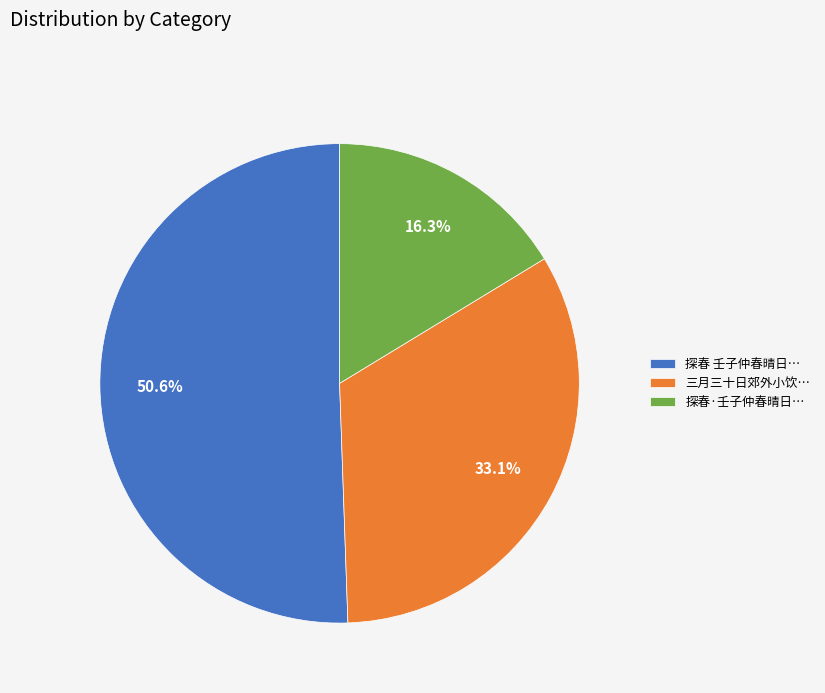

Which slice is the largest?

探春 壬子仲春晴日…